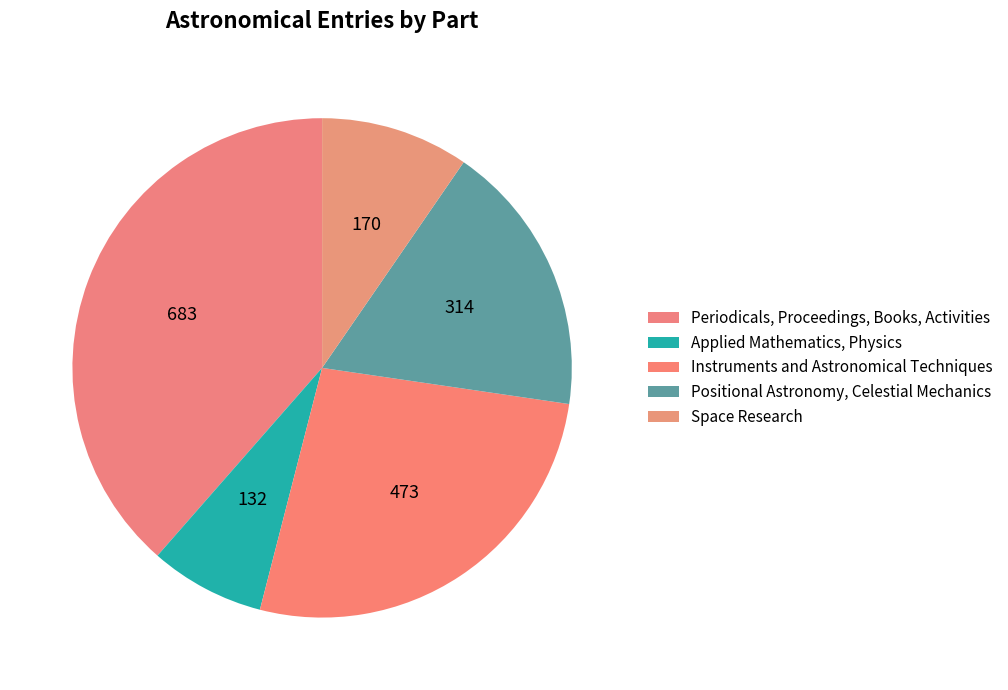

Count the number of slices in the pie.

5